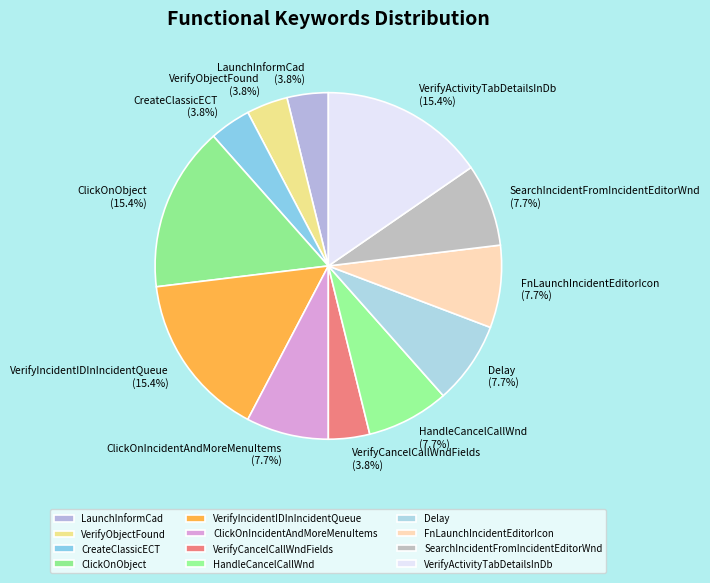

True or false: Delay accounts for 1% of the total.

False